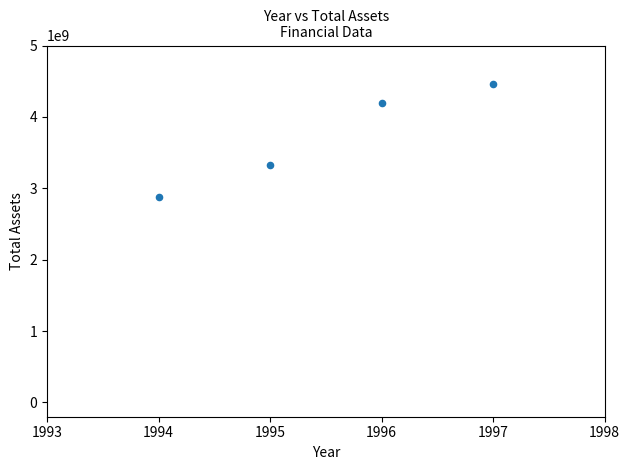

What Y value in the scatter plot is closest to 3670740357?

3321095312